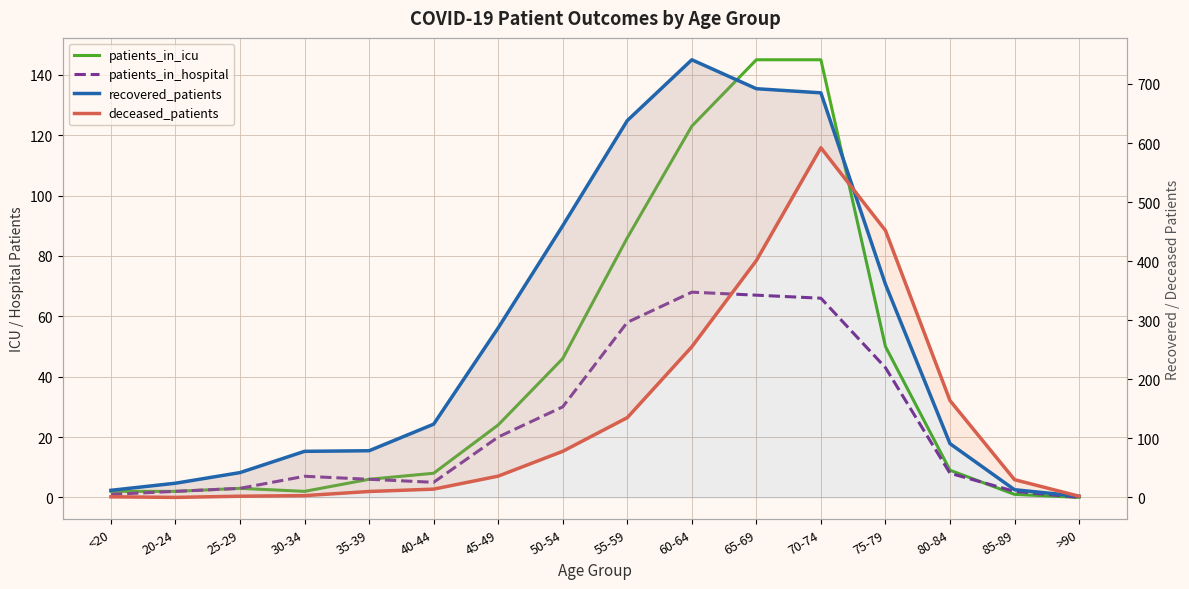

Where is patients_in_hospital nearest to the value 34?

50-54